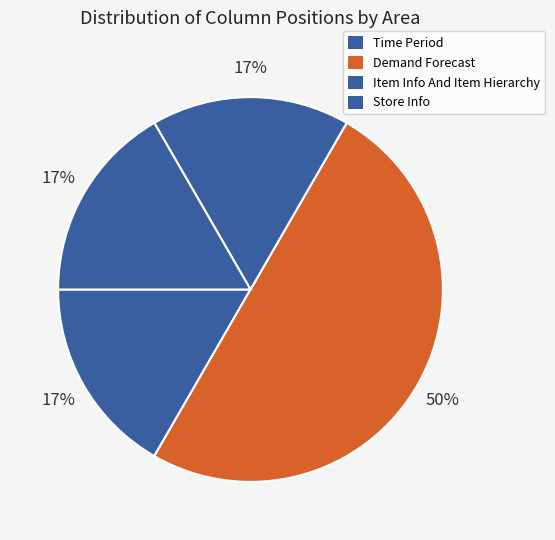

How many segments does this pie chart have?

4